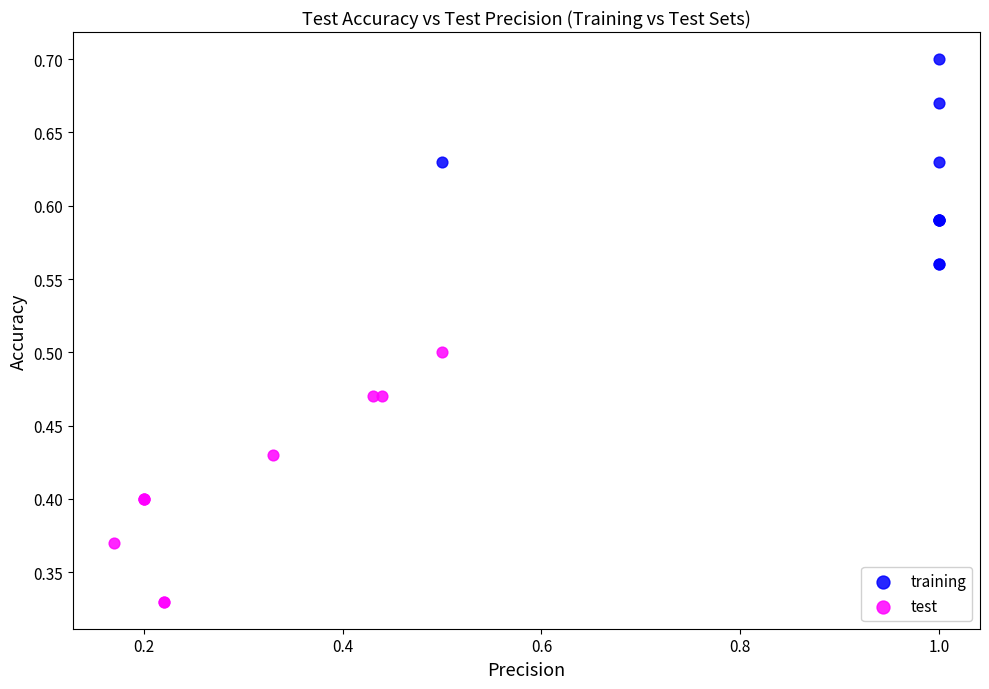

What are all the series names shown in the legend?

training, test